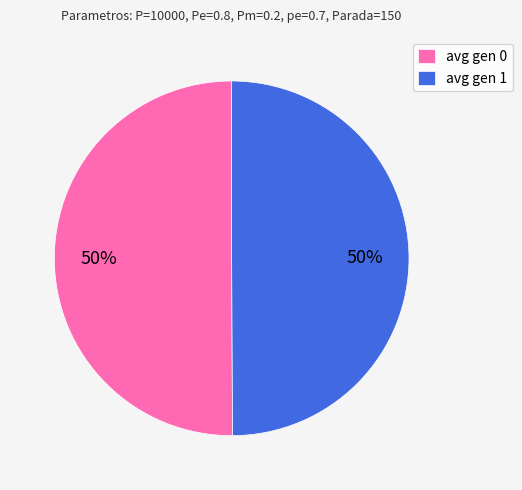

To the nearest percent, what portion does avg gen 1 represent?

50%